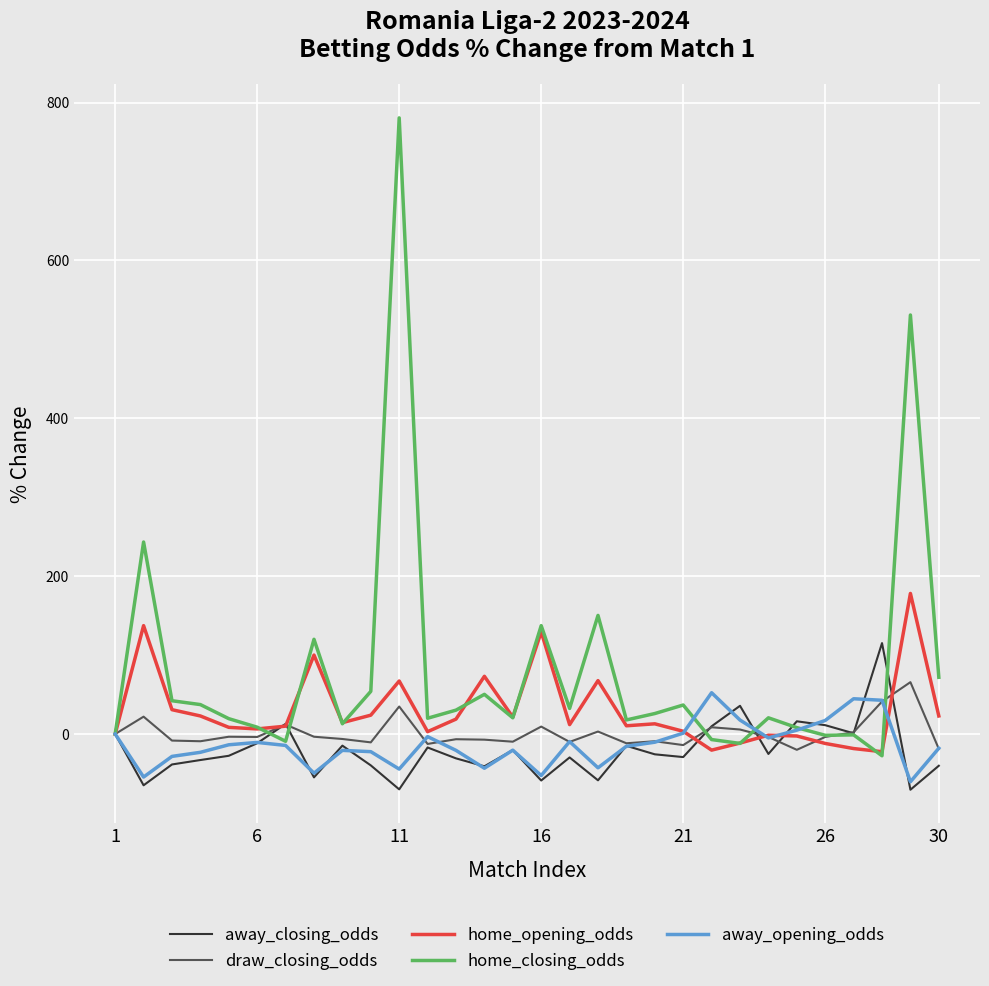

What is the minimum value for draw_closing_odds?

-20.0